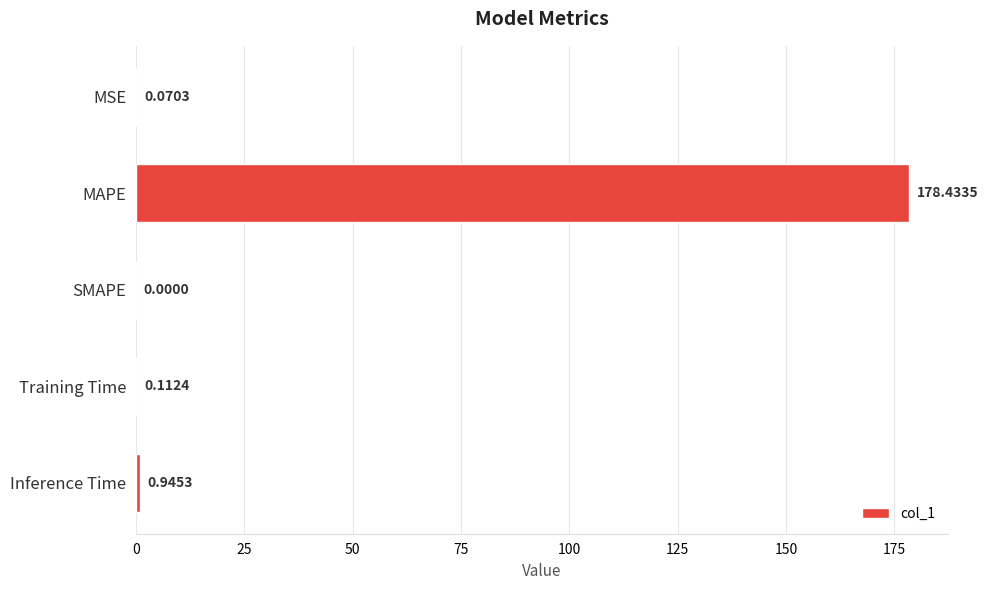

How many values exceed 0?

4